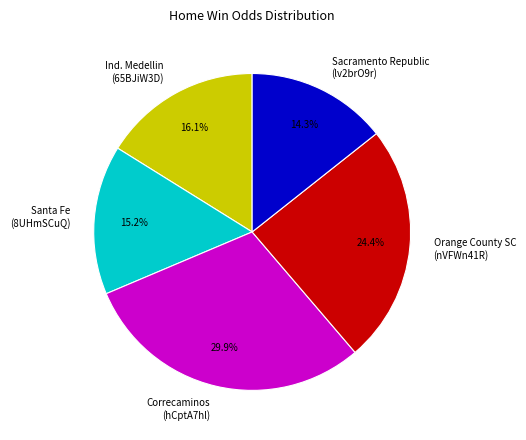

Which category has the biggest portion of the pie?

Correcaminos (hCptA7hl)